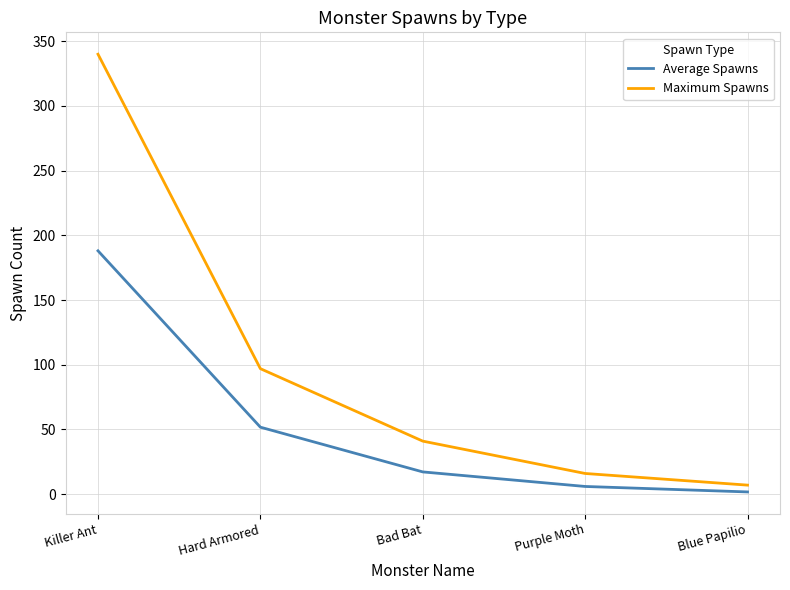

At which category does the chart reach its minimum across all series?

Blue Papilio